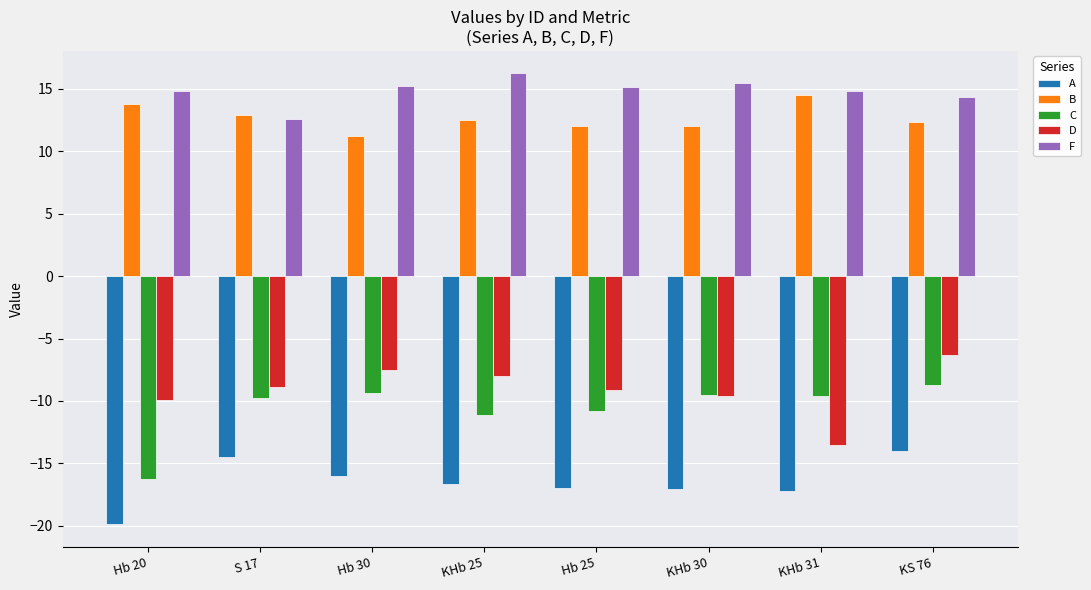

Is the value of D at KHb 30 greater than the value of F at KHb 31?

No